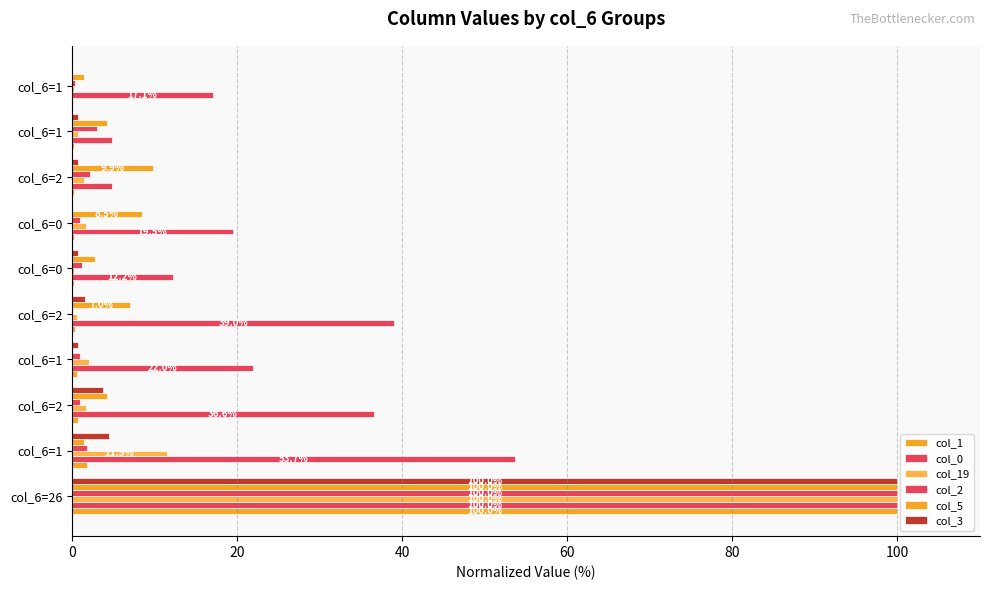

List the series in order of their peak value, lowest first.

col_1, col_0, col_19, col_2, col_5, col_3